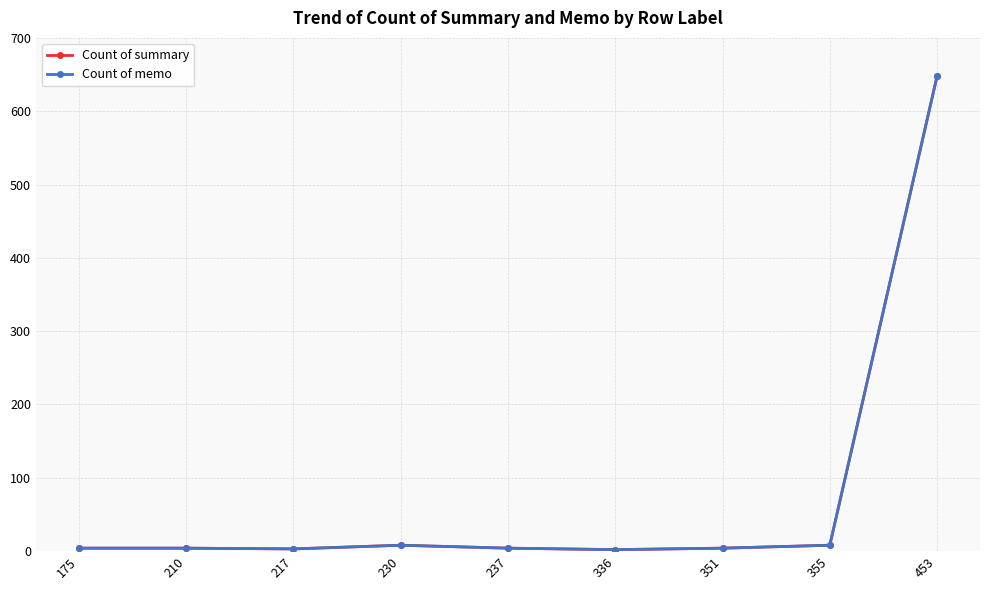

Is this an area chart (filled region under the line)?

No